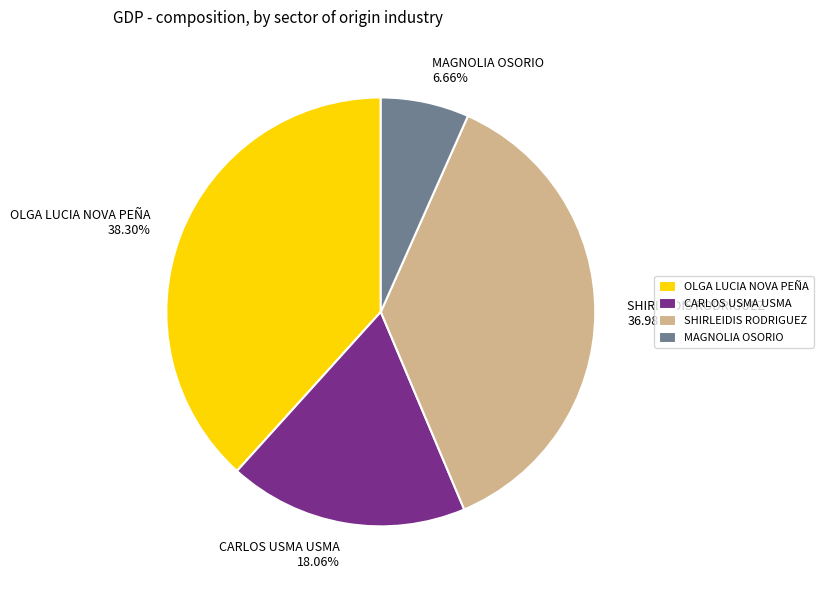

Count the number of slices in the pie.

4